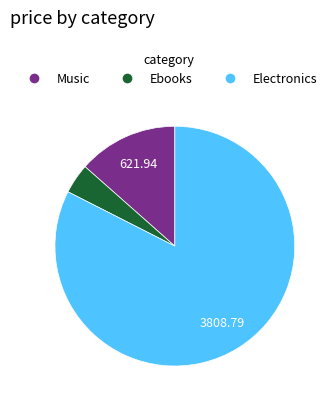

Does any single category account for the majority?

Yes